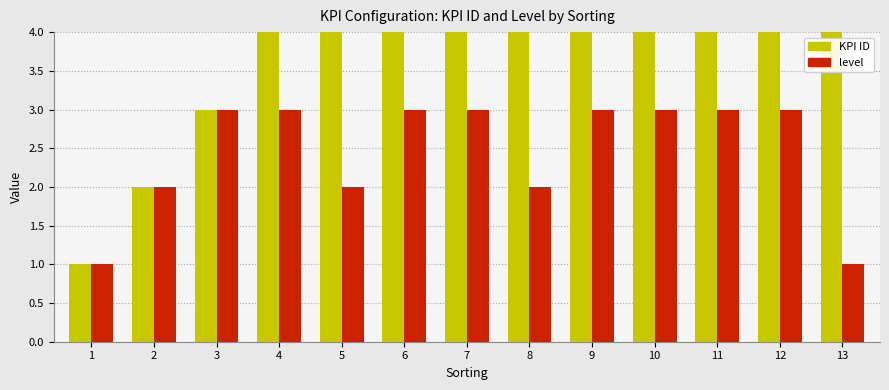

What is the total value across all series at 8?

10